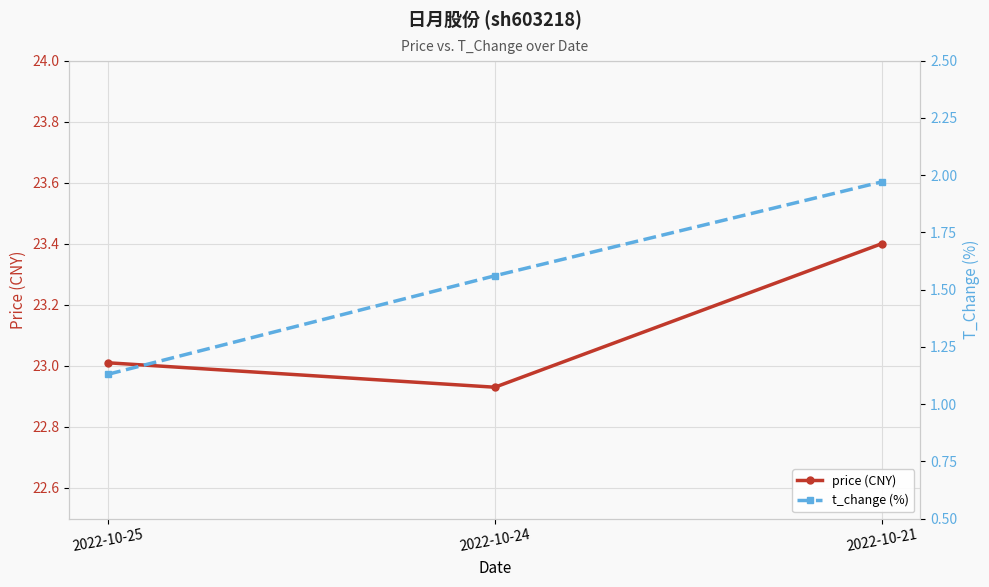

What is the value of the price (CNY) point at the 3rd from the left?

23.4